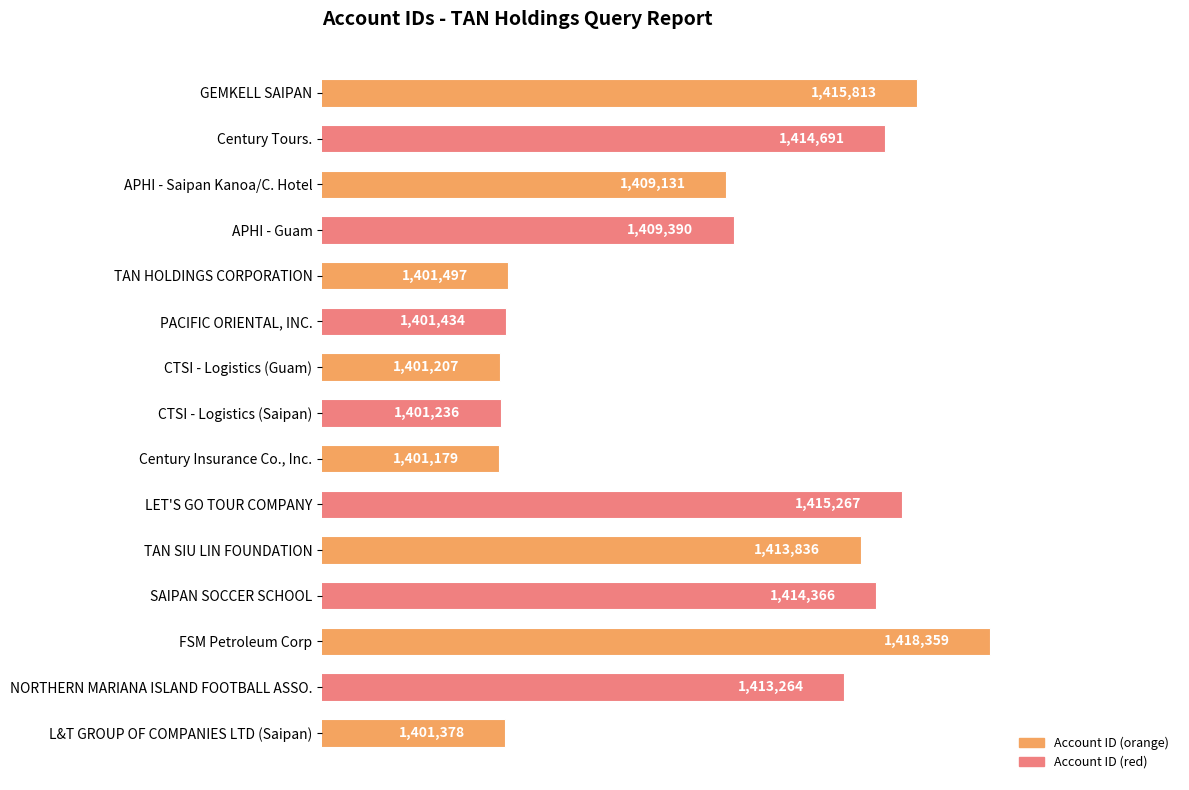

Which label corresponds to the smallest value in the chart?

Century Insurance Co., Inc.